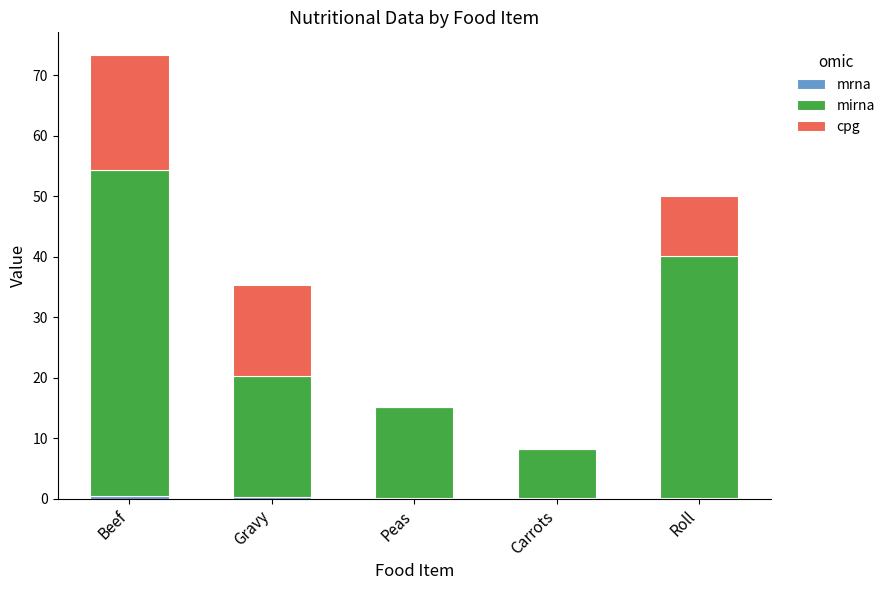

At which category is the sum across all series the highest?

Beef